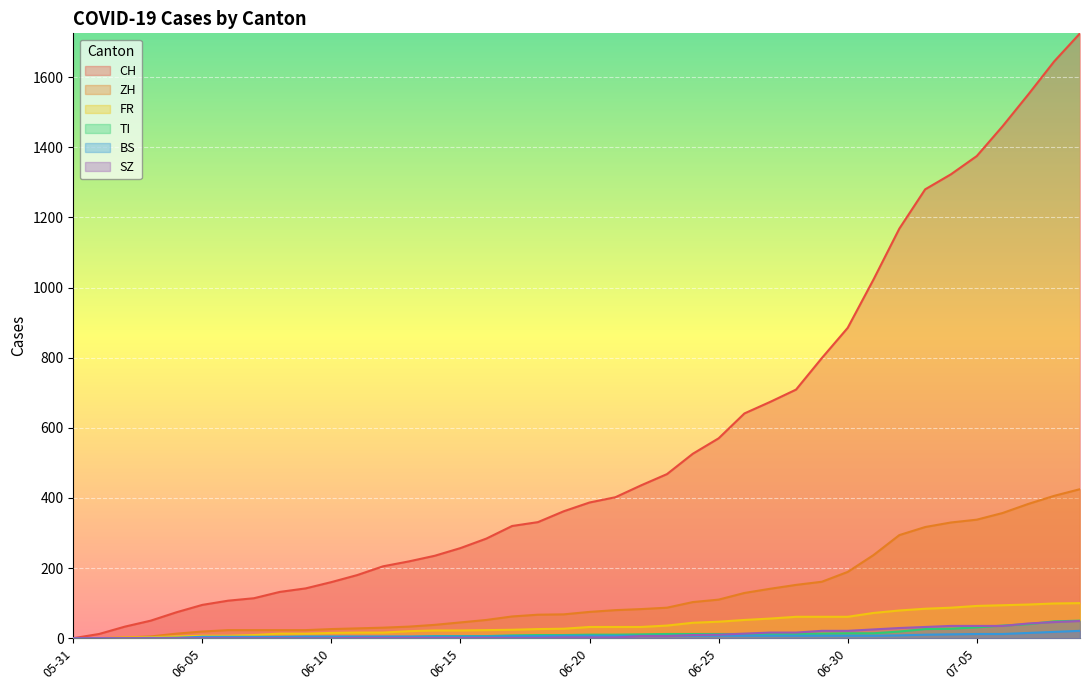

Which series has the largest range (max minus min)?

CH